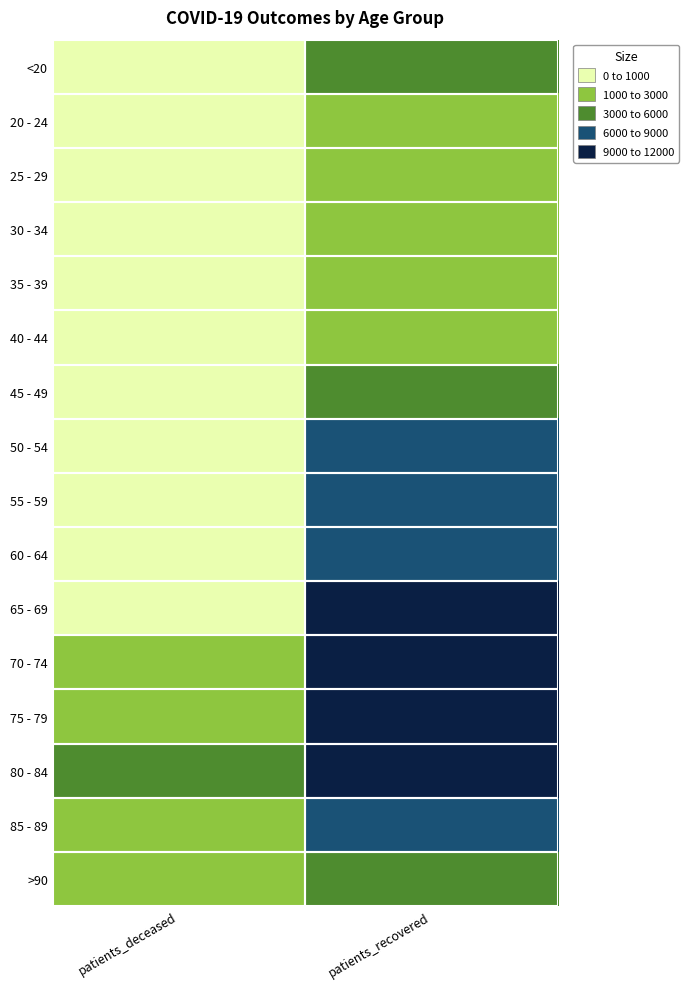

Rank the series by their maximum value, from lowest to highest.

20 - 24, 25 - 29, 30 - 34, 35 - 39, 40 - 44, >90, <20, 45 - 49, 85 - 89, 50 - 54, 55 - 59, 60 - 64, 65 - 69, 80 - 84, 70 - 74, 75 - 79